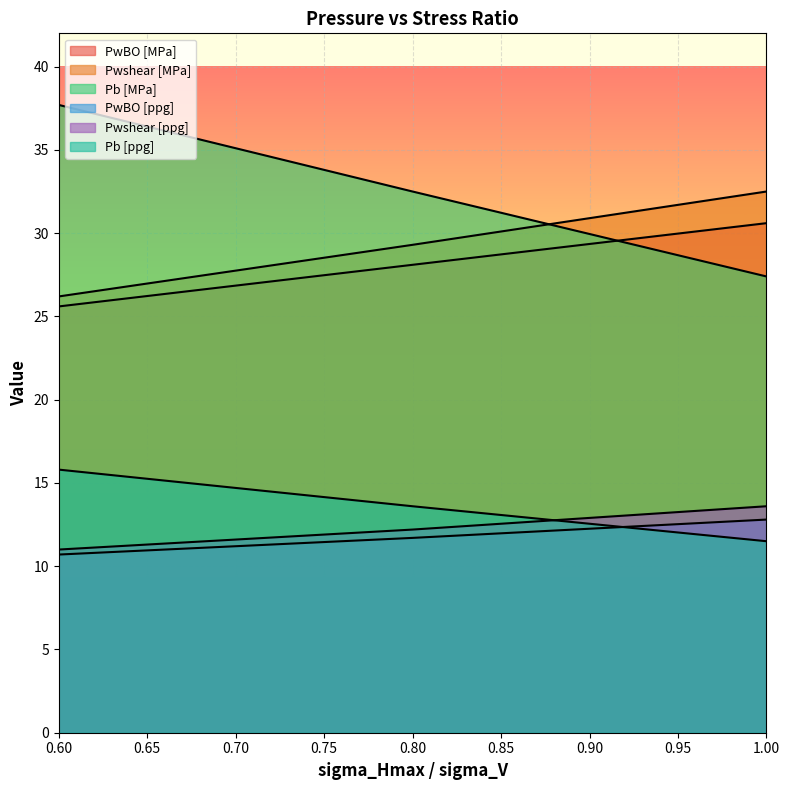

Which category has the highest value across all series?

0.6